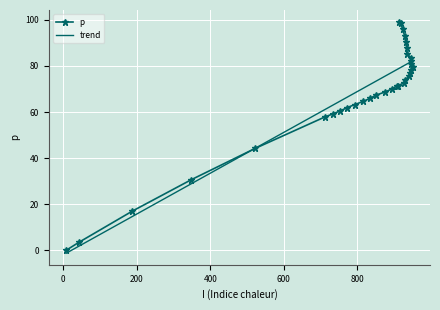

At which label does the data first exceed 71?

908